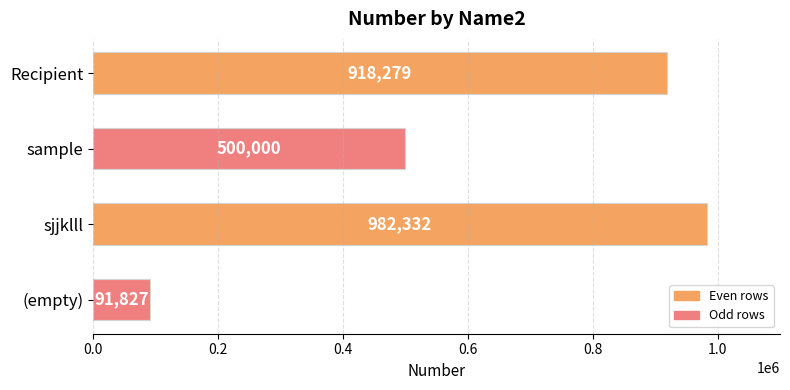

Reading bottom to top, transcribe all the data shown in this chart.

(empty)=91827	sjjklll=982332	sample=500000	Recipient=918279